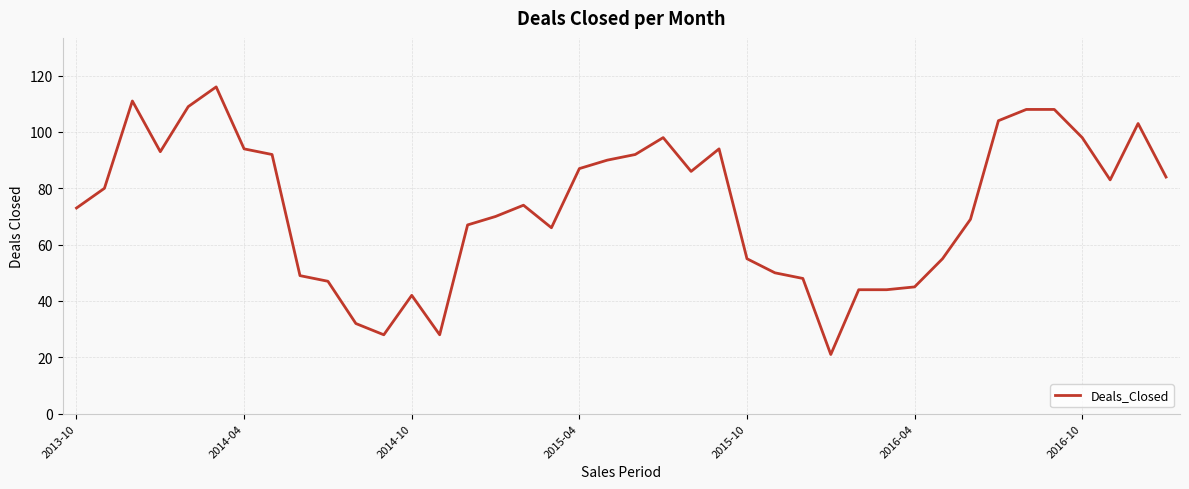

What is the minimum value shown in the chart?

21